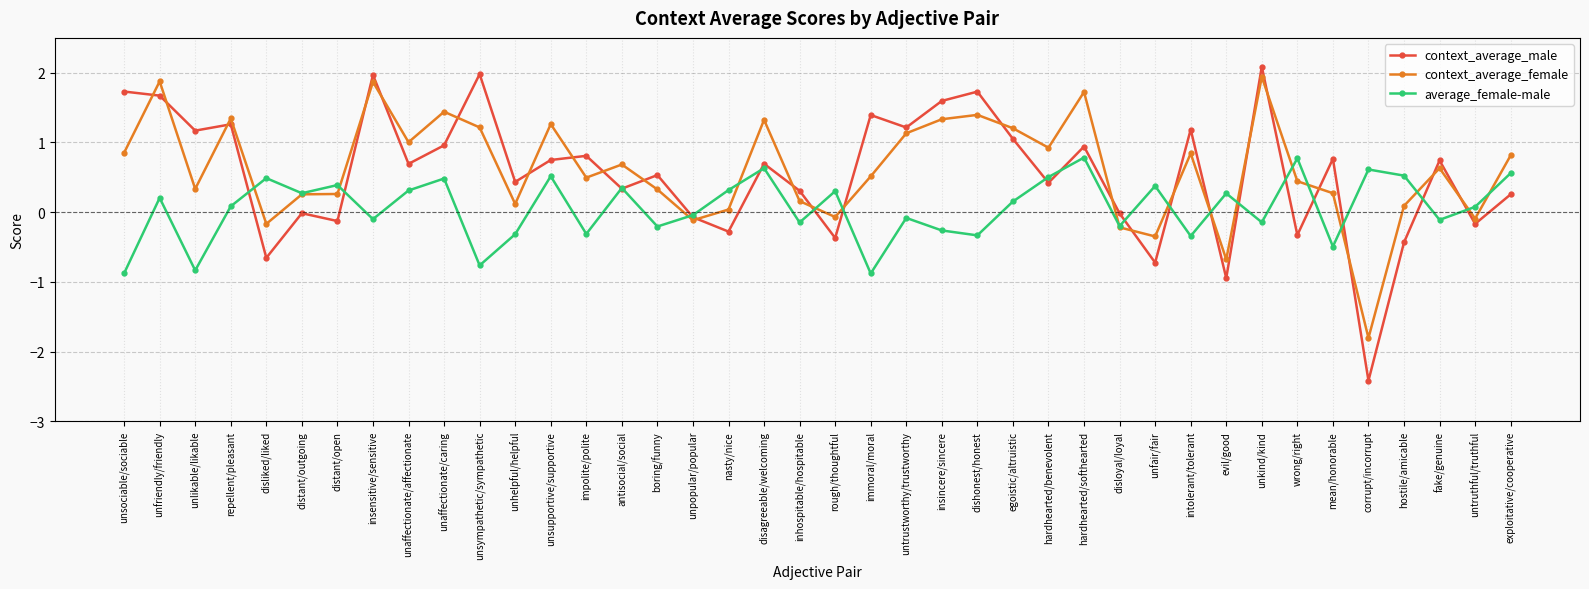

How many interior local valleys does the average_female-male series have?

14